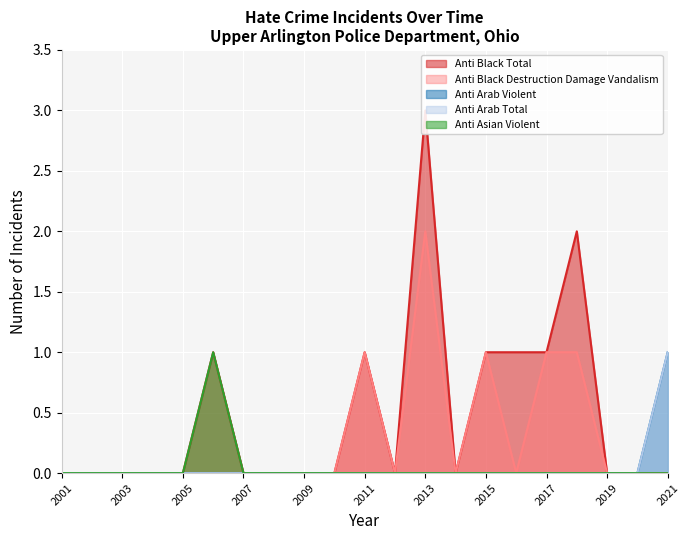

True or false: anti_black_destruction_damage_vandalism and anti_arab_total intersect in this chart.

False